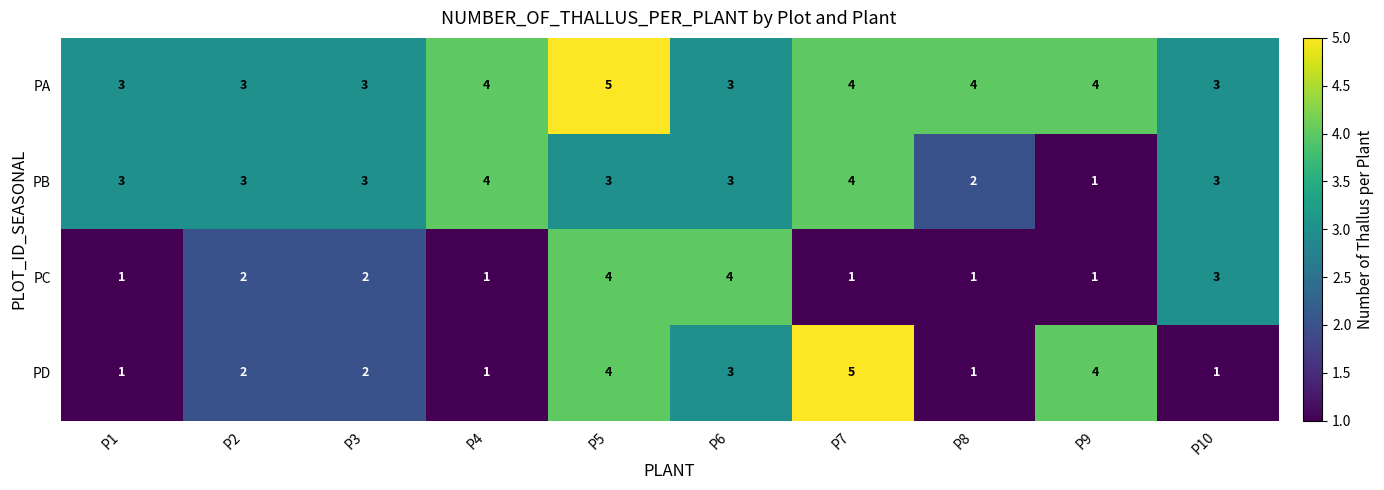

List the series in order of their overall mean, lowest first.

PC, PD, PB, PA